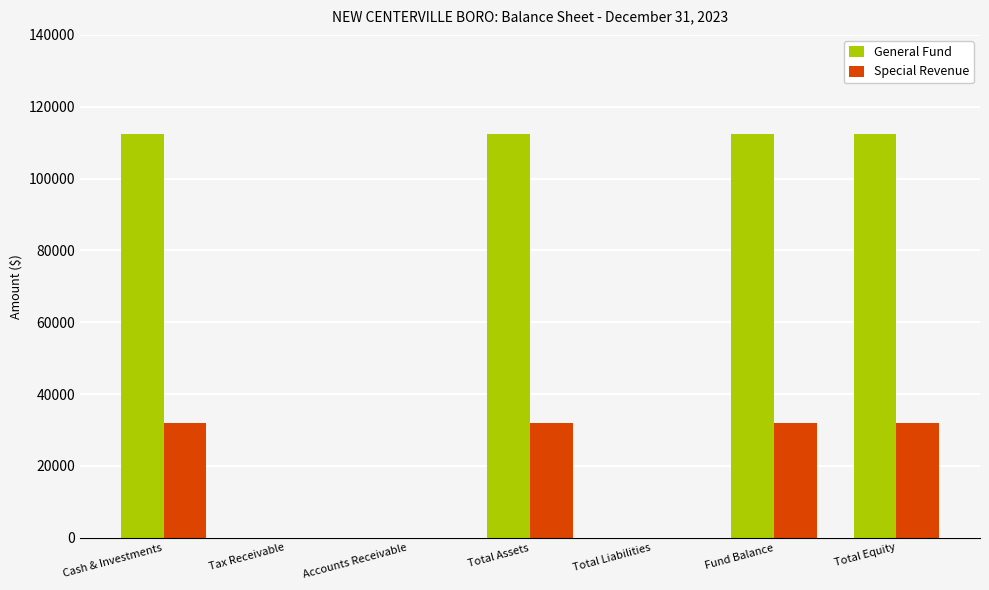

What is the sum of the General Fund values at Cash & Investments and Fund Balance?

224724